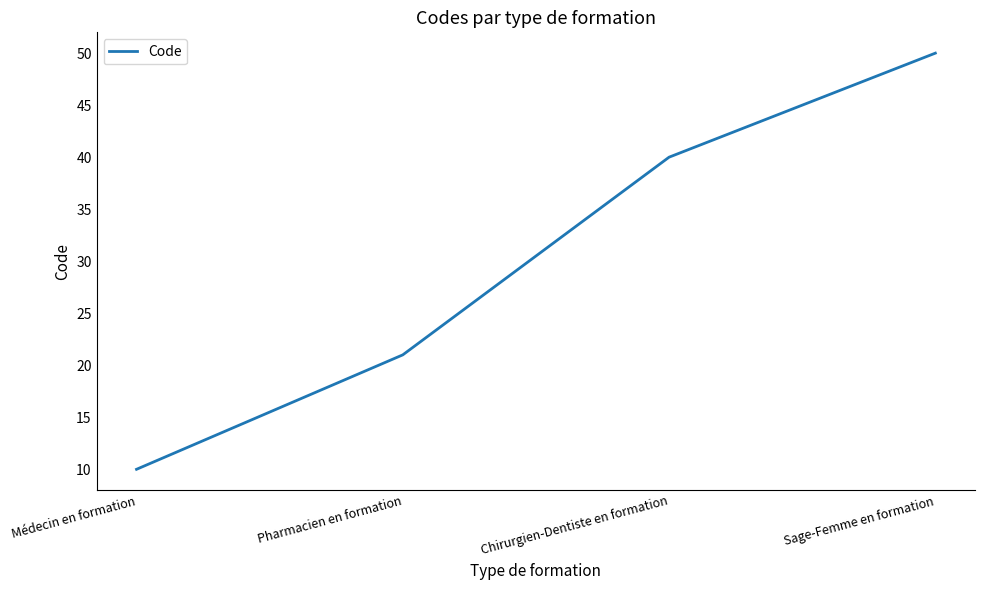

Reading left to right, transcribe all the data shown in this chart.

Médecin en formation=10	Pharmacien en formation=21	Chirurgien-Dentiste en formation=40	Sage-Femme en formation=50